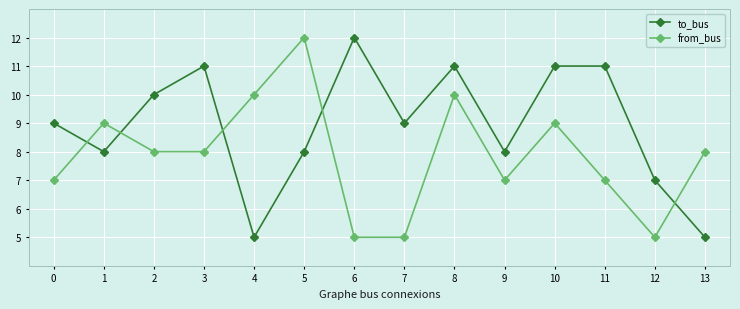

Reading left to right, what are all the values shown in this chart?

to_bus: 0=9	1=8	2=10	3=11	4=5	5=8	6=12	7=9	8=11	9=8	10=11	11=11	12=7	13=5
from_bus: 0=7	1=9	2=8	3=8	4=10	5=12	6=5	7=5	8=10	9=7	10=9	11=7	12=5	13=8